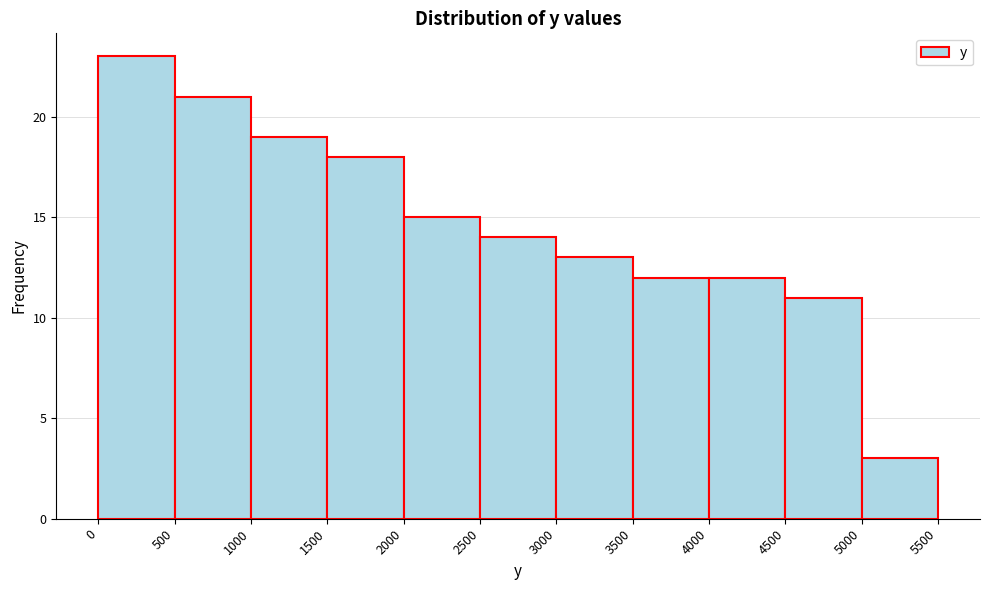

Reading left to right, transcribe this chart: for each bar, give the range it covers on the x-axis and its height. The values are not printed on the chart, so give them approximately, as read against the axis.

0 to 500: 23
500 to 1000: 21
1000 to 1500: 19
1500 to 2000: 18
2000 to 2500: 15
2500 to 3000: 14
3000 to 3500: 13
3500 to 4000: 12
4000 to 4500: 12
4500 to 5000: 11
5000 to 5500: 3